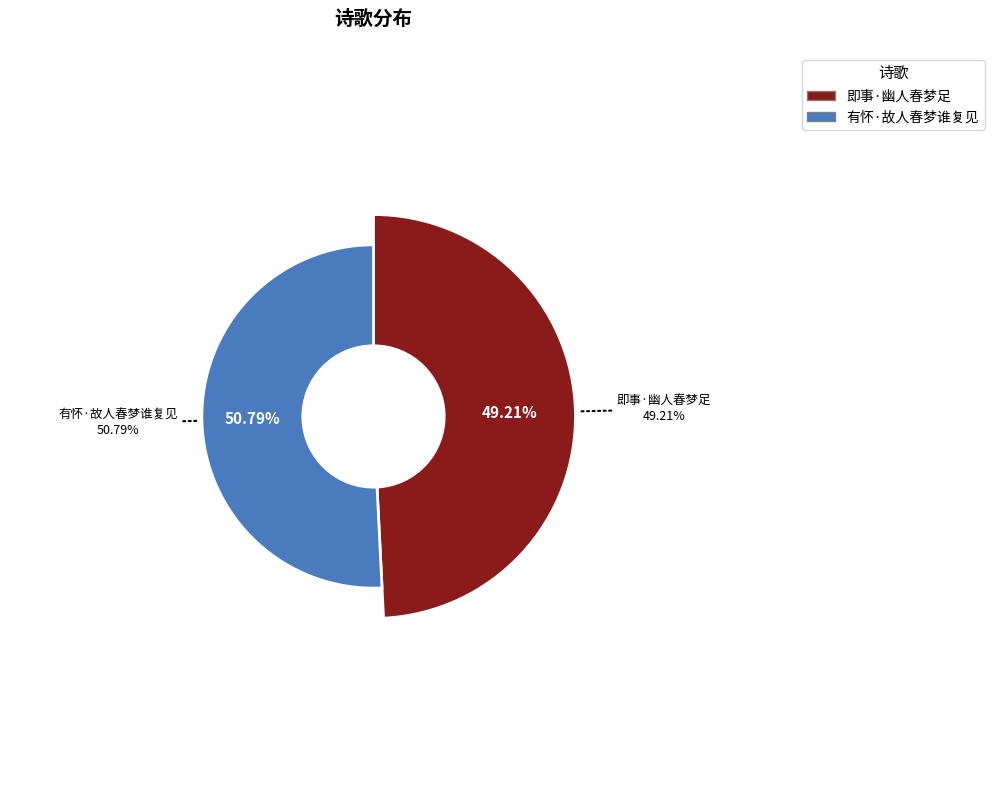

Does any single category account for the majority?

Yes